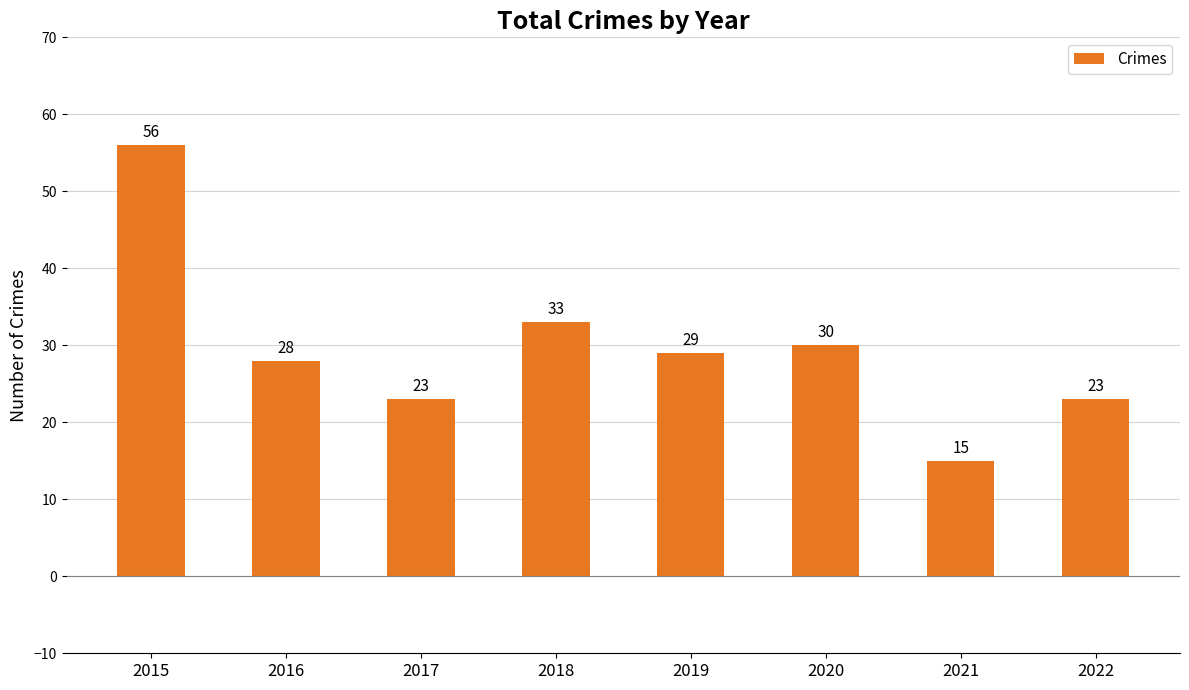

How many data points does each series have?

8